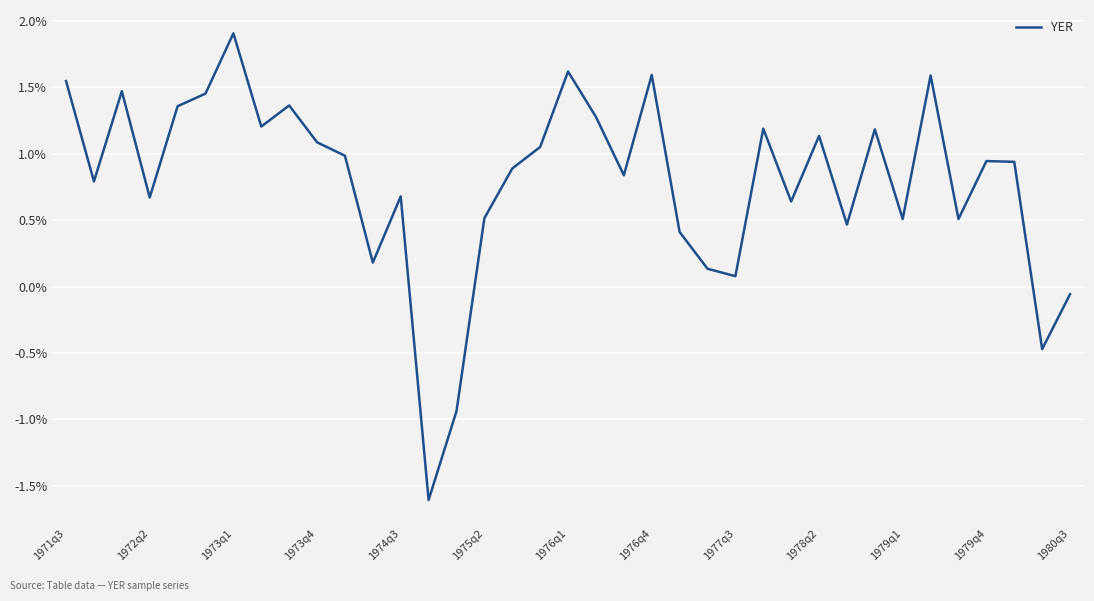

What is the minimum value shown in the chart?

-1.6